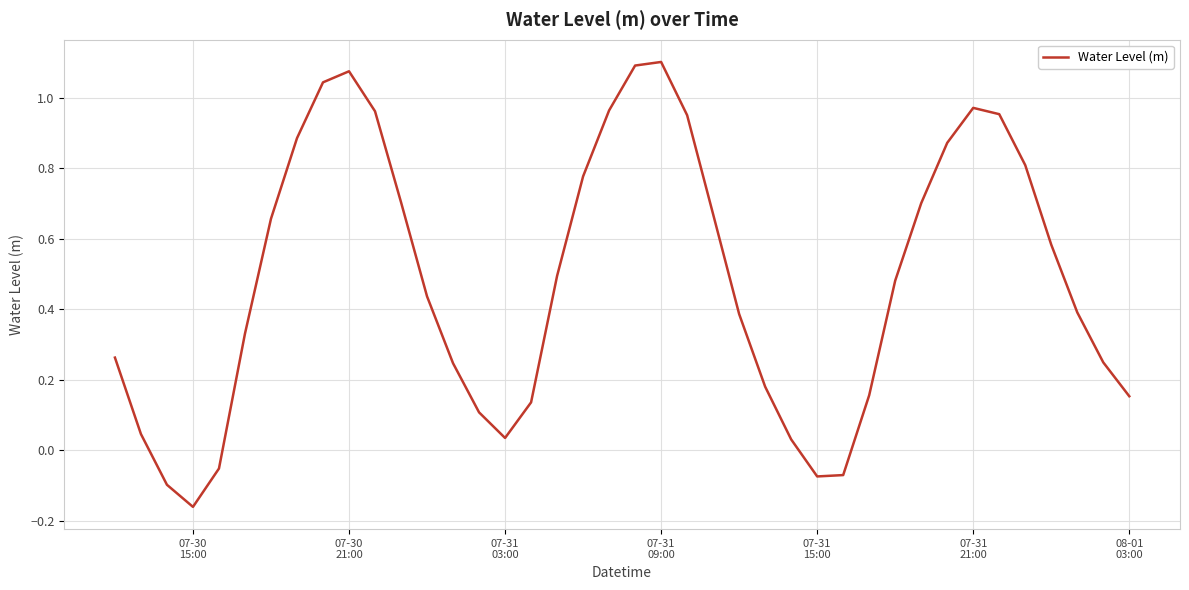

Does the chart display data point markers on the line(s)?

No